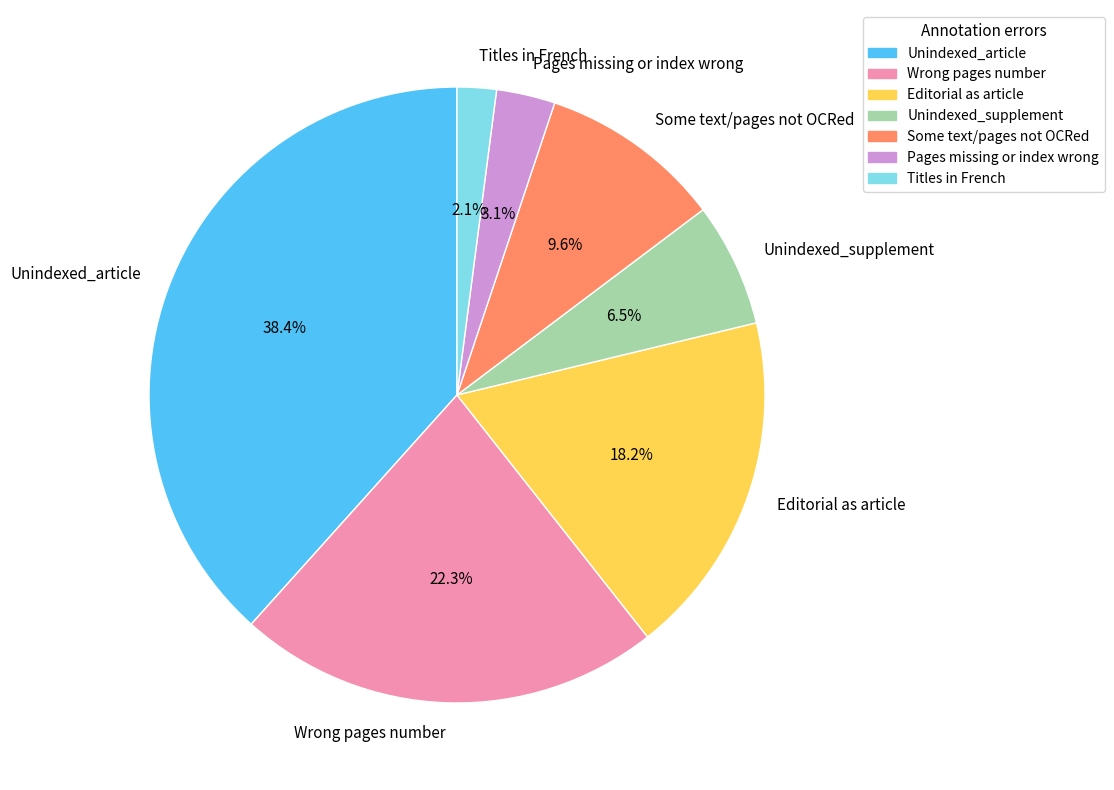

Is Unindexed_article the majority of the pie?

No